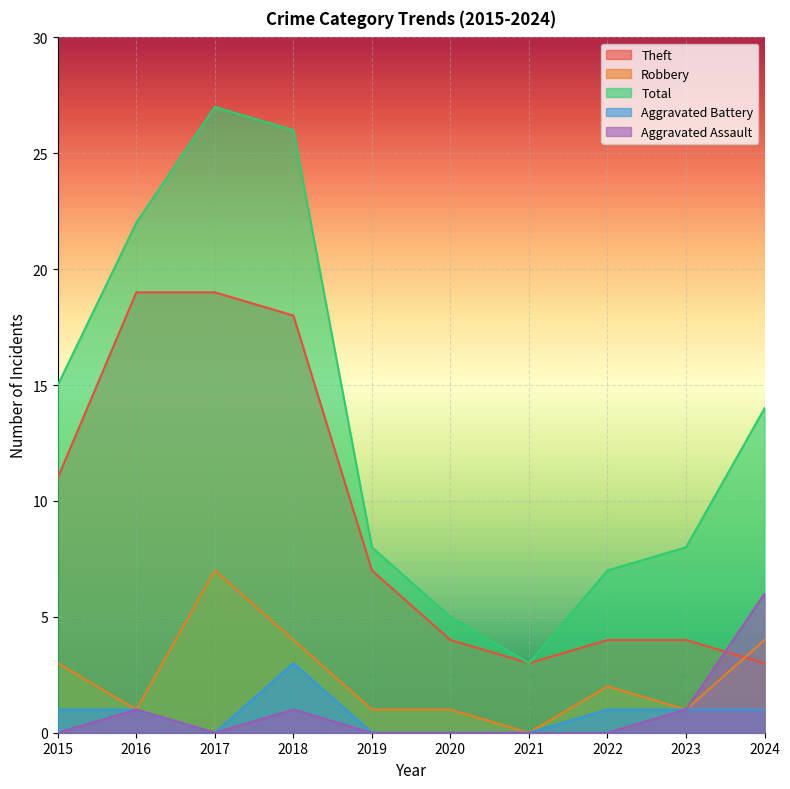

How many positive values does the Aggravated Assault series have?

4